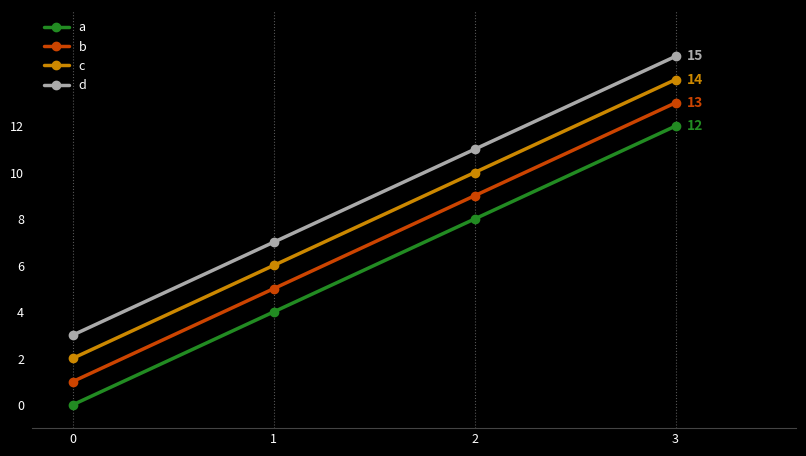

Rank the series at 3 from highest to lowest value.

d, c, b, a